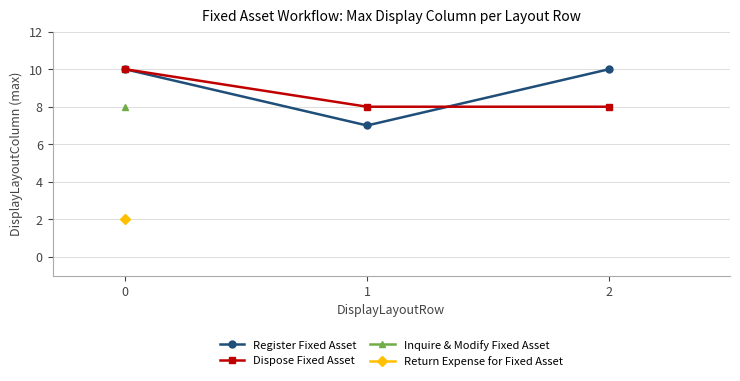

True or false: Dispose Fixed Asset has a value of 8 at 1.

True